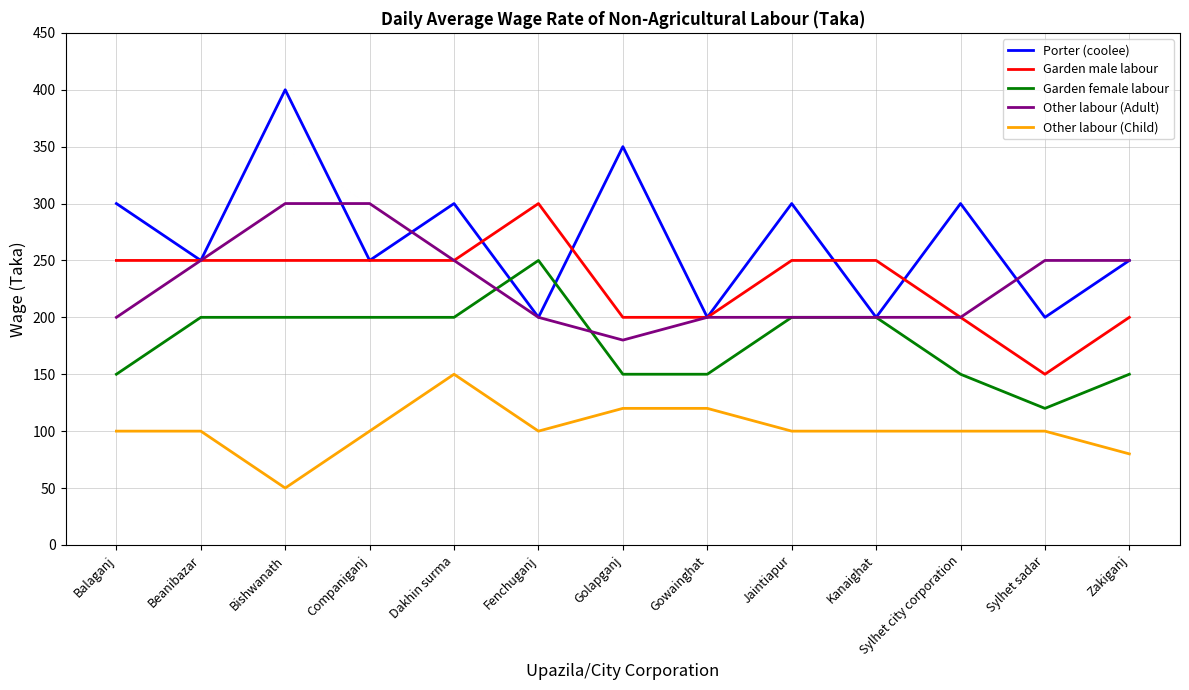

At how many categories does at least one series exceed 147?

13